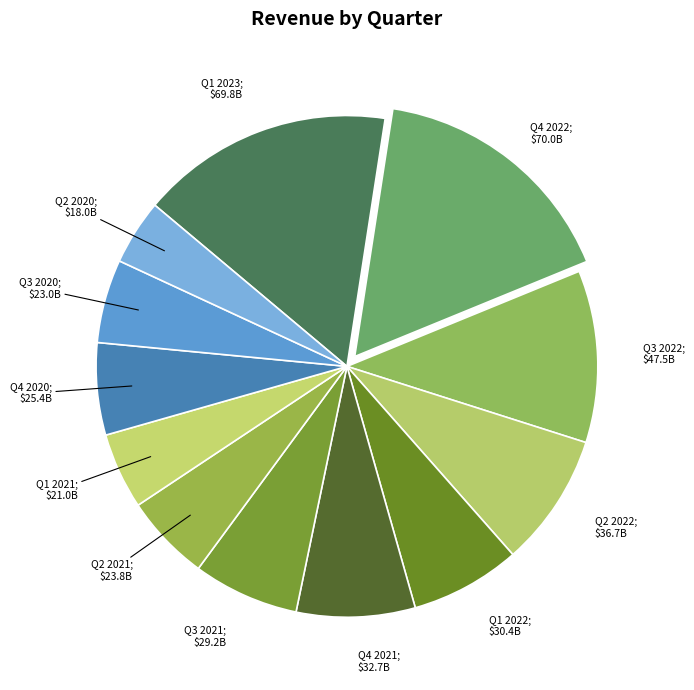

Count the number of slices in the pie.

12